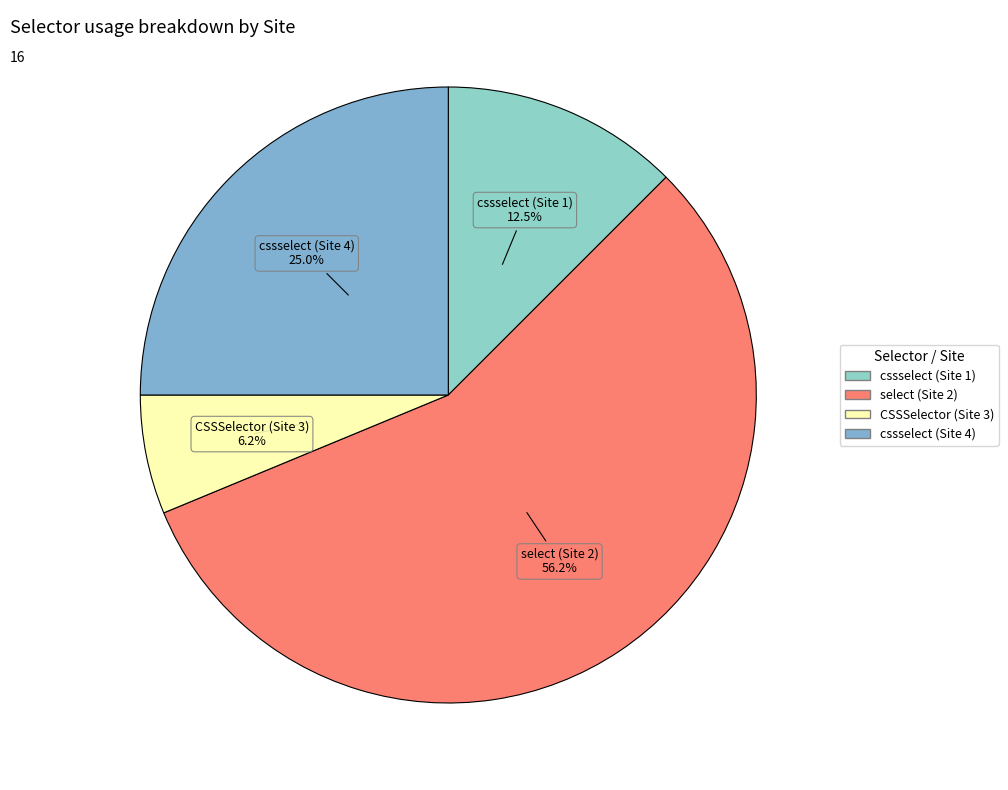

Does any single category account for the majority?

Yes